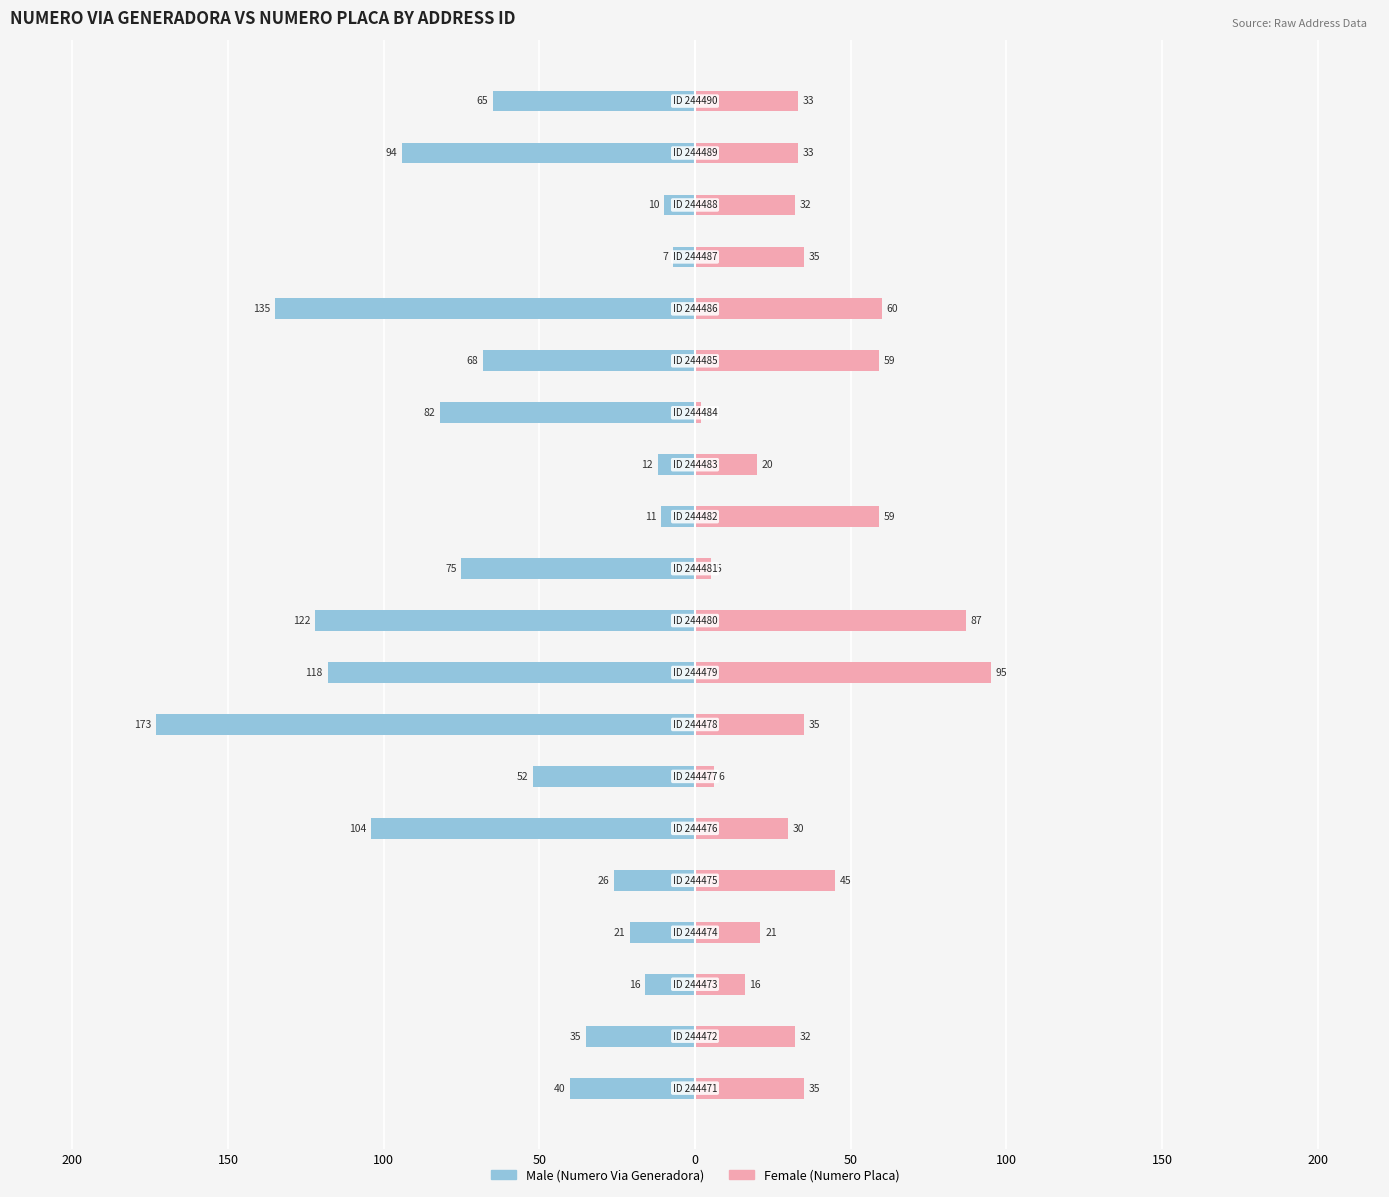

Is it true that Female equals 33 at 18?

True